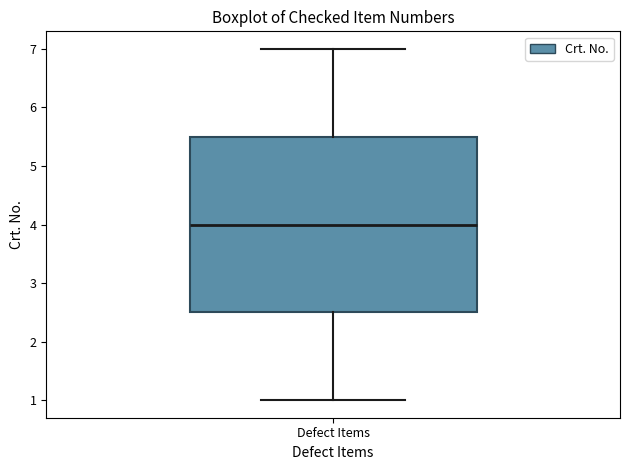

Where does the lower whisker of the box for Defect Items end on the y-axis? The values are not printed on the chart, so give them approximately, as read against the axis.

1.0